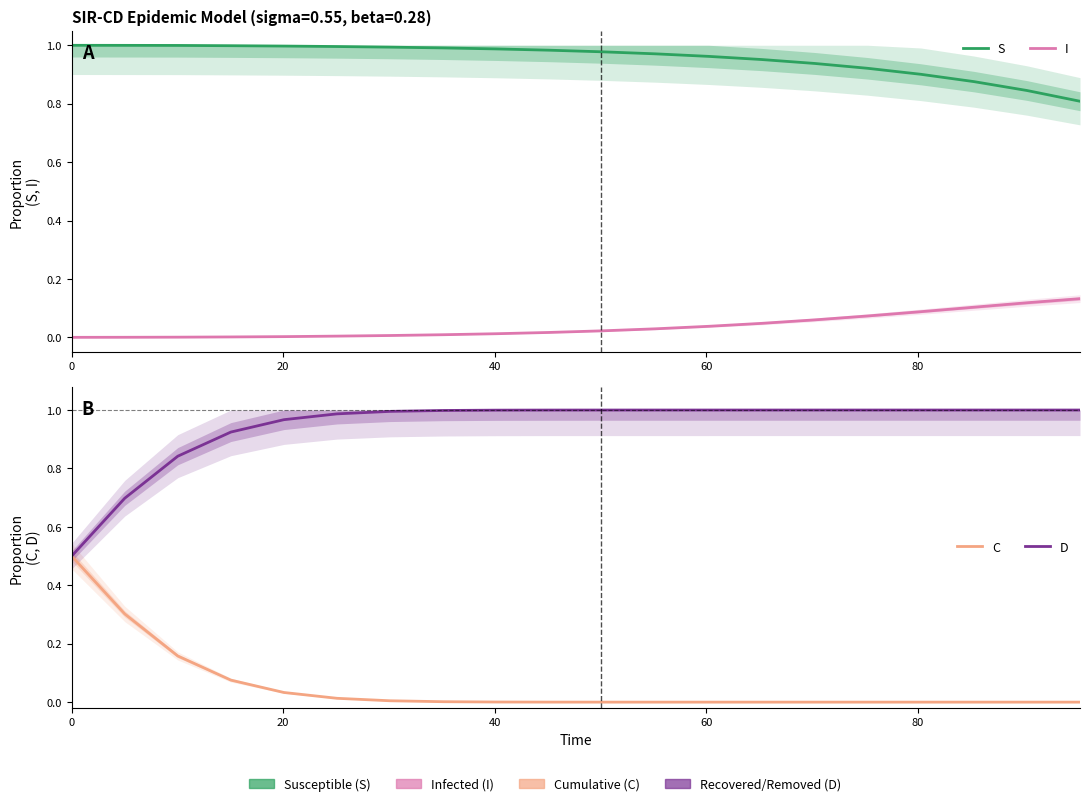

What is the value of the D point at the 9th from the left?

1.0